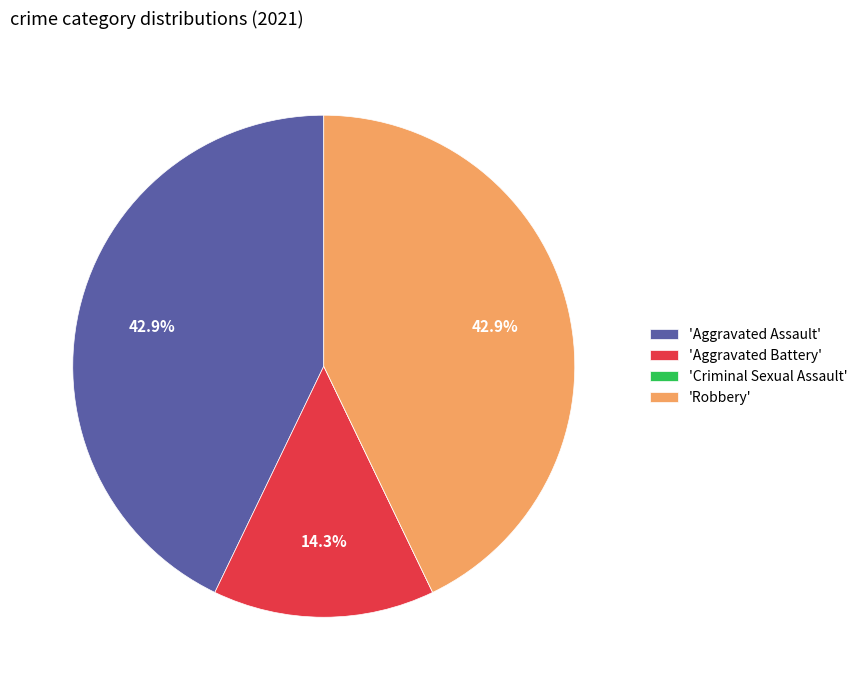

What percentage do 'Aggravated Assault' and 'Aggravated Battery' together represent?

57.1%